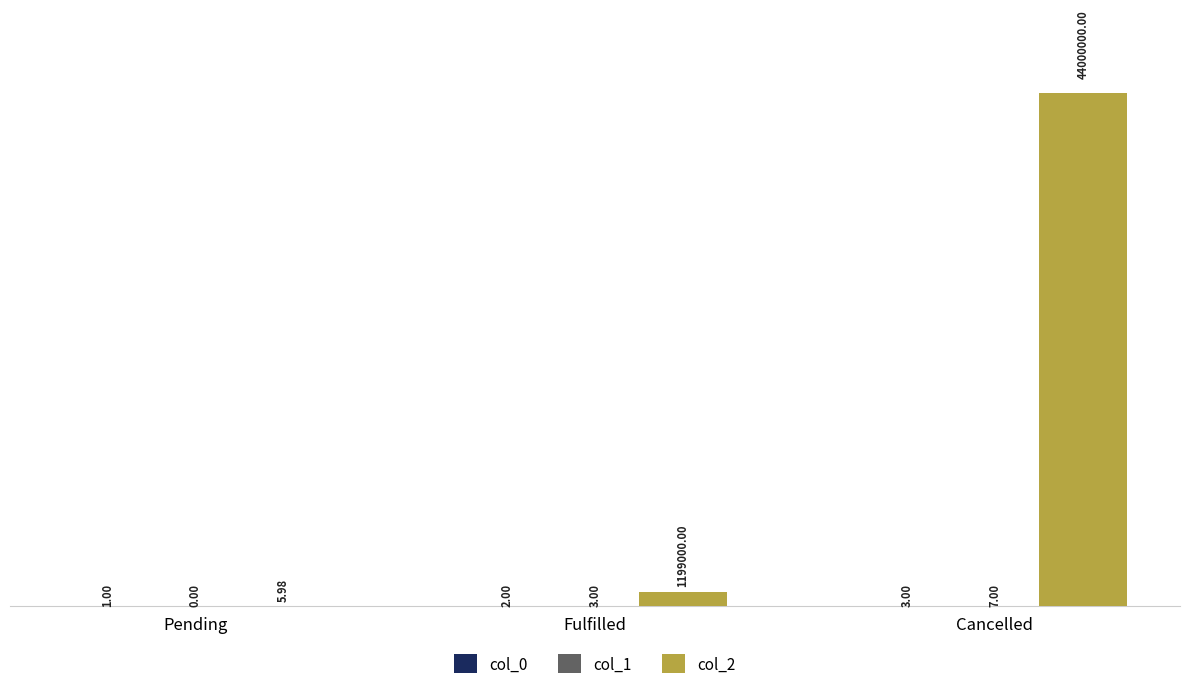

At which label does col_2 reach its peak?

Cancelled